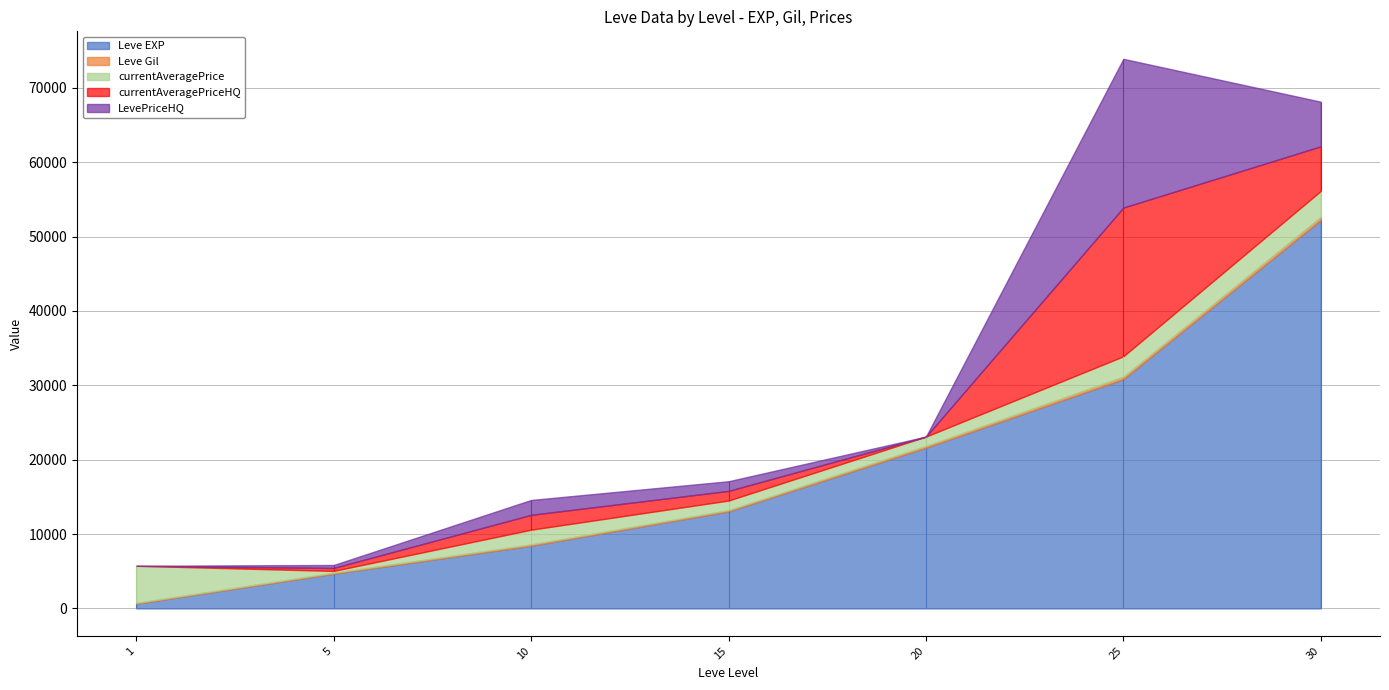

At which category is the sum across all series the highest?

25